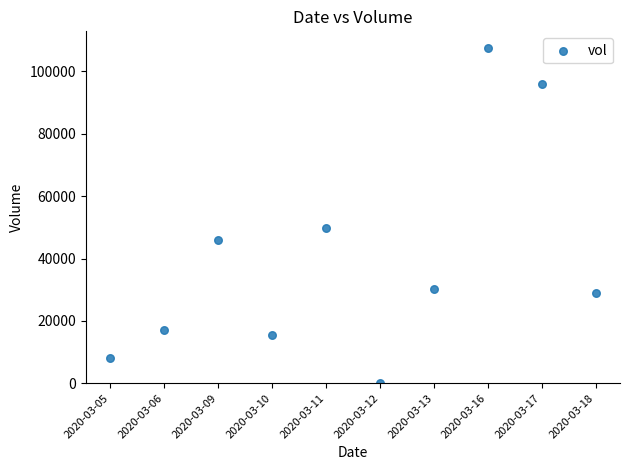

What Y value in the scatter plot is closest to 53750?

49900